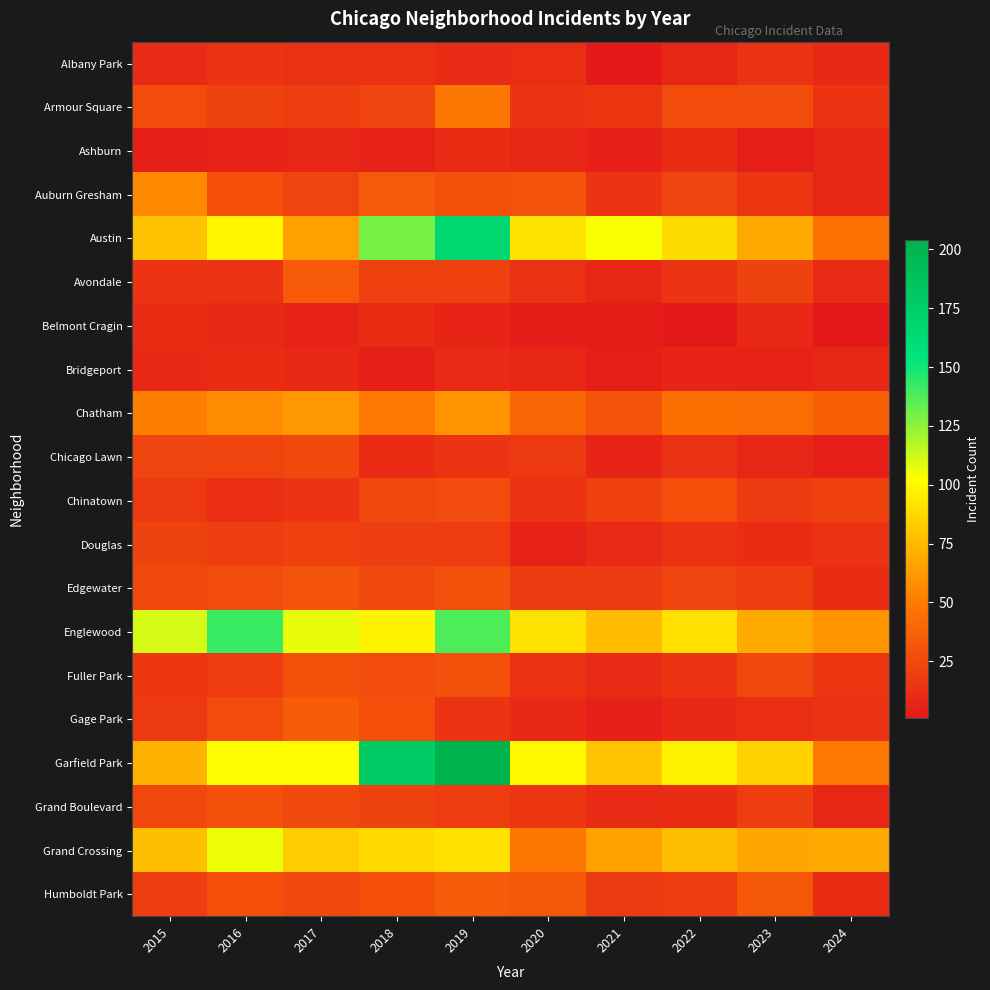

Reading left to right, what are all the values shown in this chart?

Albany Park: 2015=10	2016=15	2017=13	2018=13	2019=10	2020=12	2021=1	2022=8	2023=14	2024=9
Armour Square: 2015=27	2016=22	2017=20	2018=23	2019=47	2020=15	2021=16	2022=27	2023=27	2024=15
Ashburn: 2015=4	2016=7	2017=8	2018=6	2019=11	2020=8	2021=5	2022=11	2023=4	2024=8
Auburn Gresham: 2015=56	2016=28	2017=23	2018=33	2019=29	2020=30	2021=15	2022=23	2023=16	2024=8
Austin: 2015=78	2016=99	2017=65	2018=130	2019=167	2020=92	2021=104	2022=89	2023=68	2024=45
Avondale: 2015=15	2016=14	2017=33	2018=21	2019=21	2020=13	2021=8	2022=15	2023=22	2024=10
Belmont Cragin: 2015=11	2016=9	2017=7	2018=11	2019=7	2020=3	2021=3	2022=1	2023=9	2024=1
Bridgeport: 2015=9	2016=11	2017=9	2018=5	2019=10	2020=8	2021=4	2022=7	2023=6	2024=8
Chatham: 2015=51	2016=57	2017=62	2018=48	2019=60	2020=40	2021=31	2022=44	2023=43	2024=36
Chicago Lawn: 2015=23	2016=23	2017=25	2018=11	2019=15	2020=17	2021=7	2022=13	2023=8	2024=4
Chinatown: 2015=17	2016=12	2017=15	2018=25	2019=26	2020=14	2021=21	2022=28	2023=18	2024=21
Douglas: 2015=22	2016=20	2017=21	2018=20	2019=19	2020=6	2021=10	2022=14	2023=11	2024=14
Edgewater: 2015=24	2016=27	2017=30	2018=25	2019=29	2020=18	2021=18	2022=23	2023=20	2024=11
Englewood: 2015=111	2016=142	2017=107	2018=98	2019=138	2020=92	2021=76	2022=90	2023=69	2024=60
Fuller Park: 2015=16	2016=19	2017=29	2018=27	2019=29	2020=14	2021=10	2022=15	2023=25	2024=16
Gage Park: 2015=17	2016=27	2017=35	2018=28	2019=15	2020=9	2021=5	2022=9	2023=12	2024=13
Garfield Park: 2015=73	2016=103	2017=101	2018=178	2019=204	2020=100	2021=79	2022=98	2023=85	2024=48
Grand Boulevard: 2015=24	2016=29	2017=25	2018=22	2019=19	2020=16	2021=10	2022=11	2023=20	2024=8
Grand Crossing: 2015=77	2016=106	2017=82	2018=88	2019=91	2020=47	2021=66	2022=77	2023=67	2024=68
Humboldt Park: 2015=20	2016=28	2017=25	2018=28	2019=34	2020=32	2021=18	2022=20	2023=32	2024=11